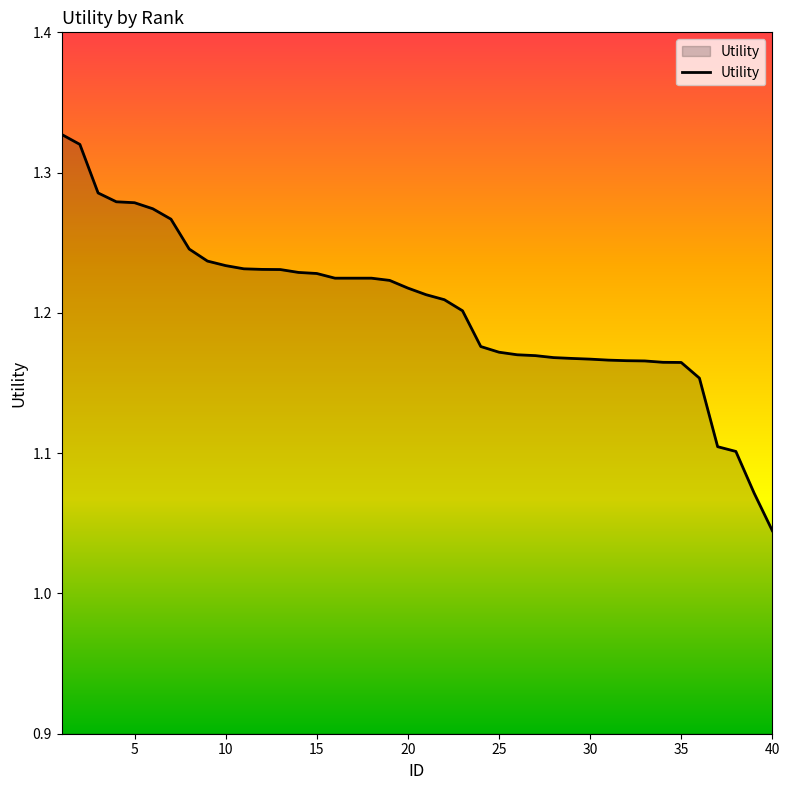

What is the difference between the maximum and minimum values?

0.3